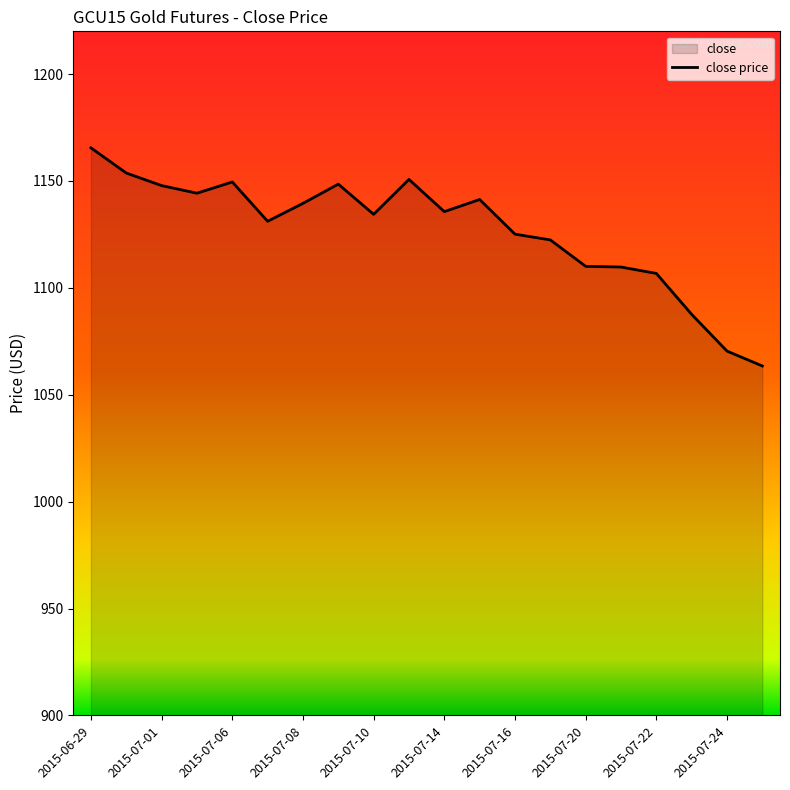

At which category does the data reach its first local valley?

2015-07-02